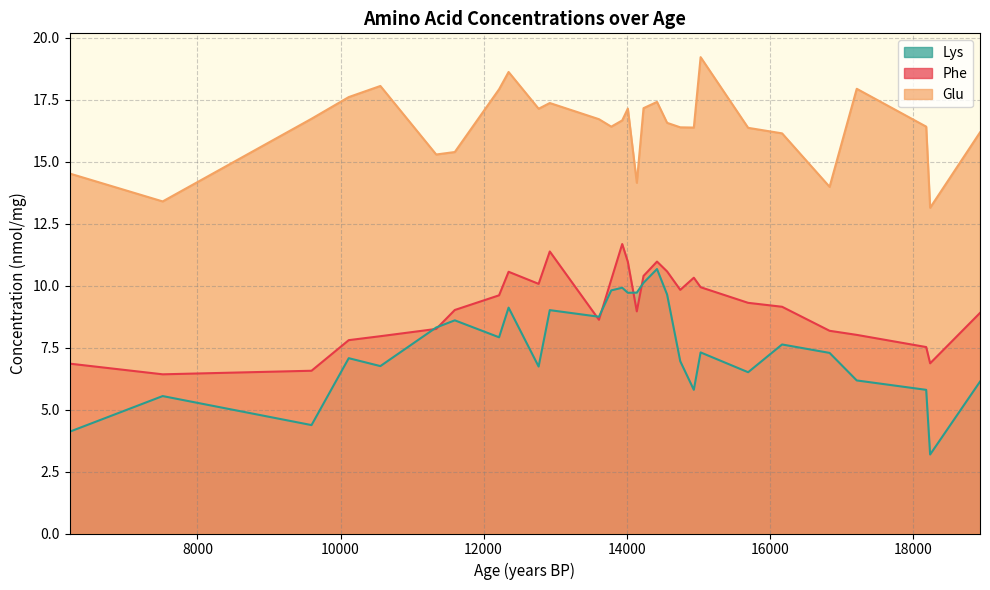

Which series has the largest range (max minus min)?

Lys